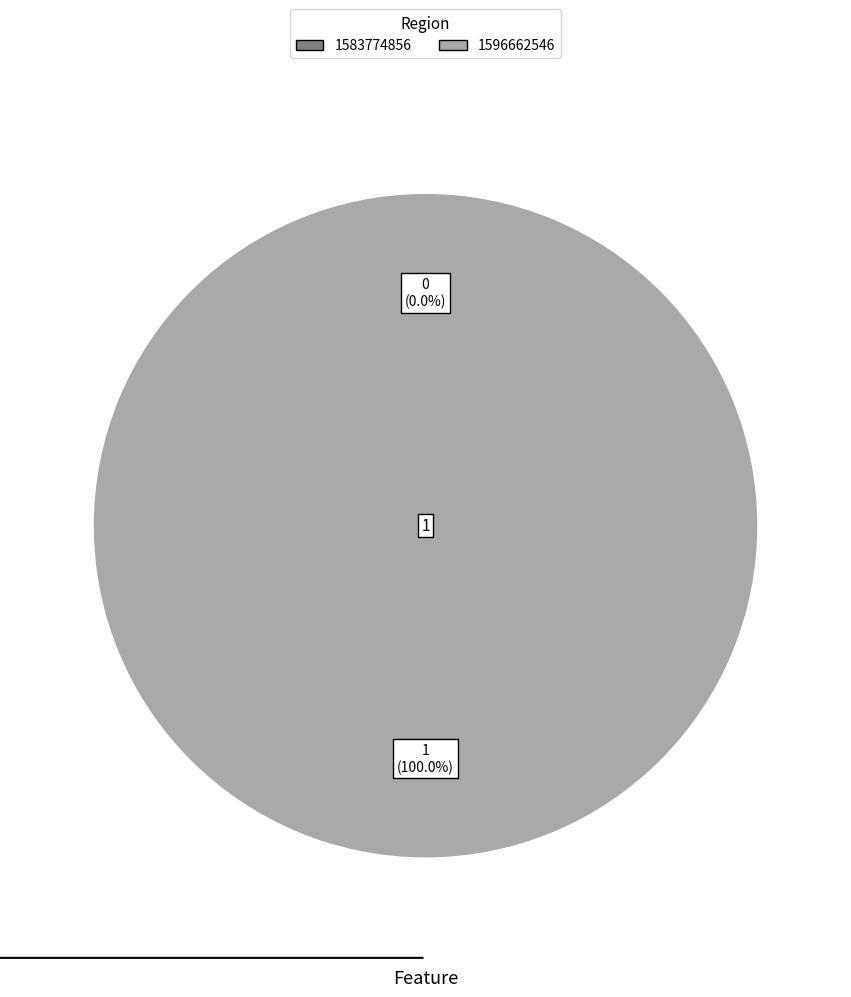

What percentage is the 1596662546 slice, to the nearest percent?

100%